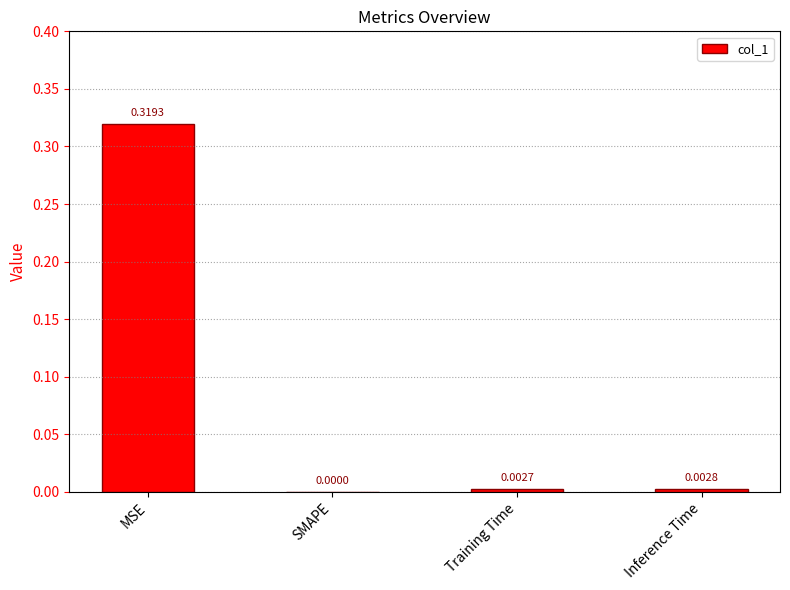

At which label is the value closest to 0?

SMAPE